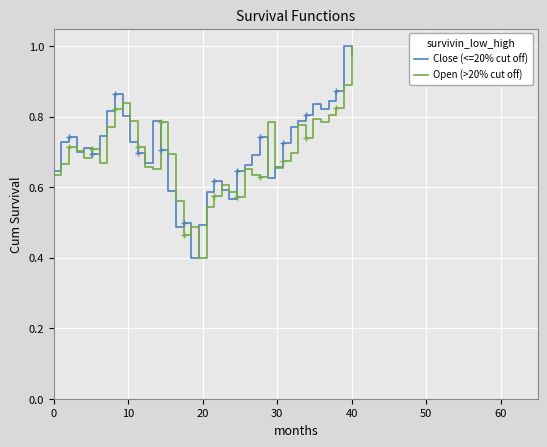

List the series in order of their overall mean, highest first.

Close (<=20% cut off), Open (>20% cut off)